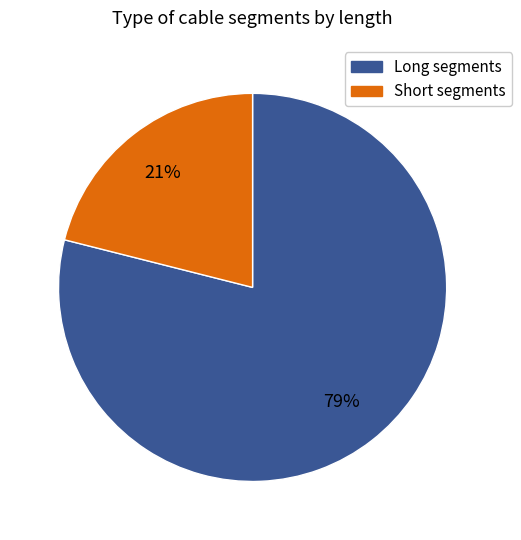

Does any single category account for the majority?

Yes